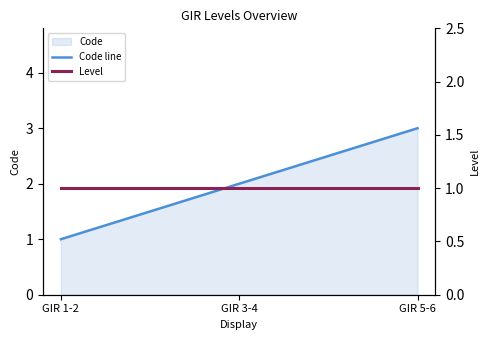

Where is Level nearest to the value 1?

GIR 1-2